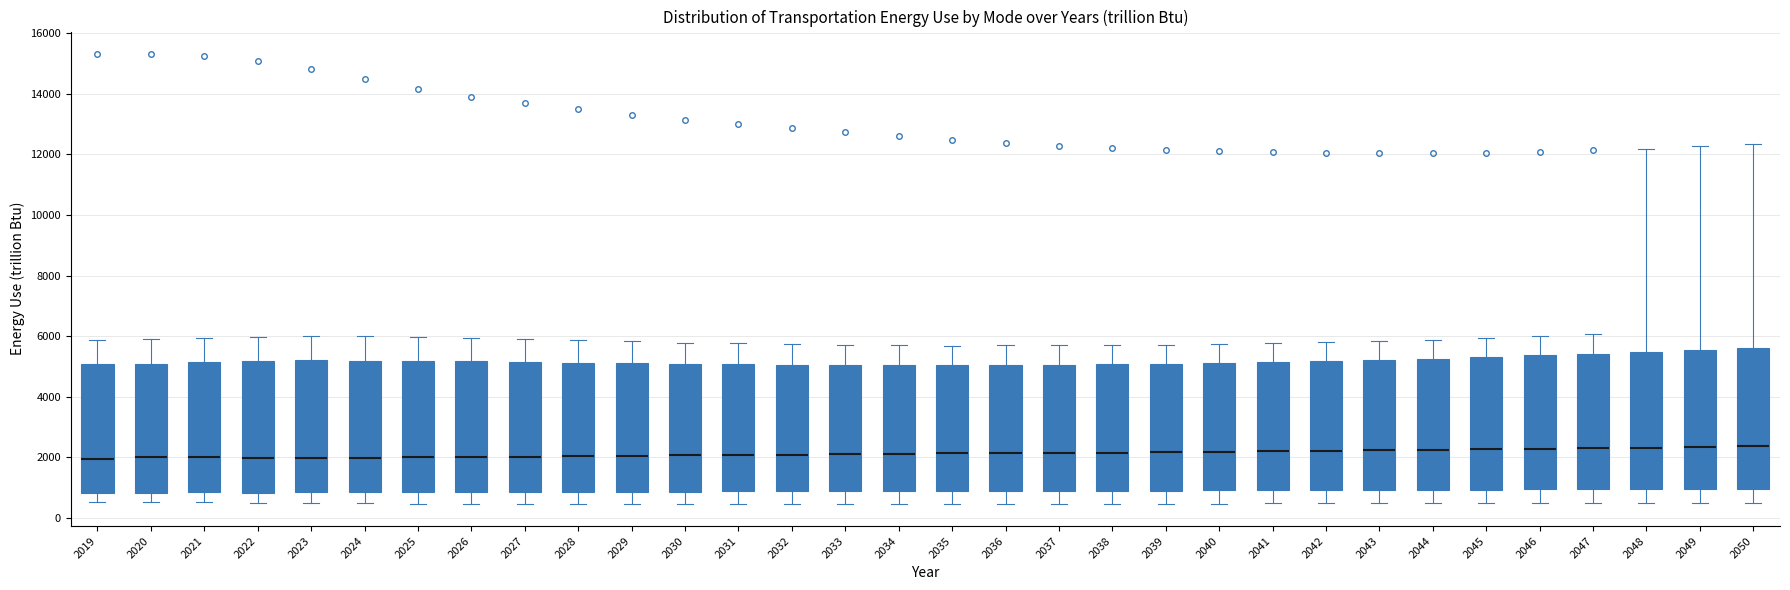

Where does the lower whisker of the box at x = 2022 end on the y-axis? The values are not printed on the chart, so give them approximately, as read against the axis.

600